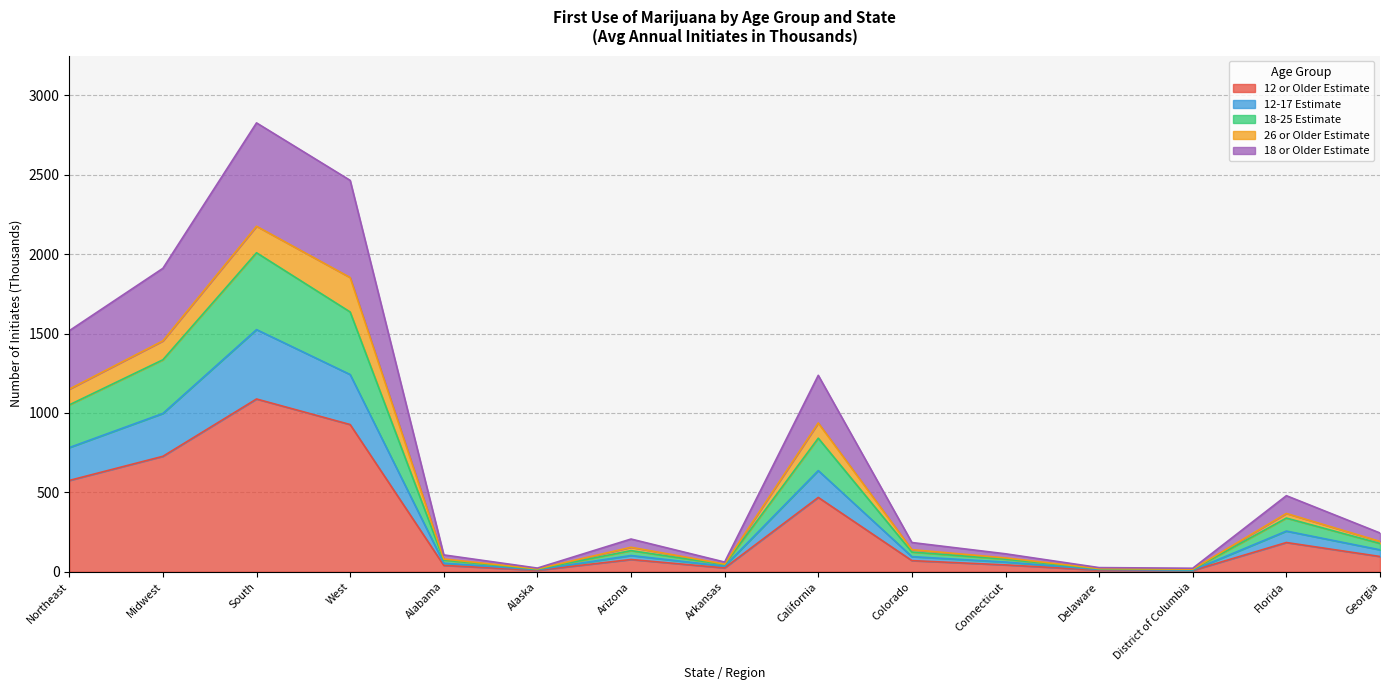

True or false: 18 or Older Estimate and 18-25 Estimate intersect in this chart.

False